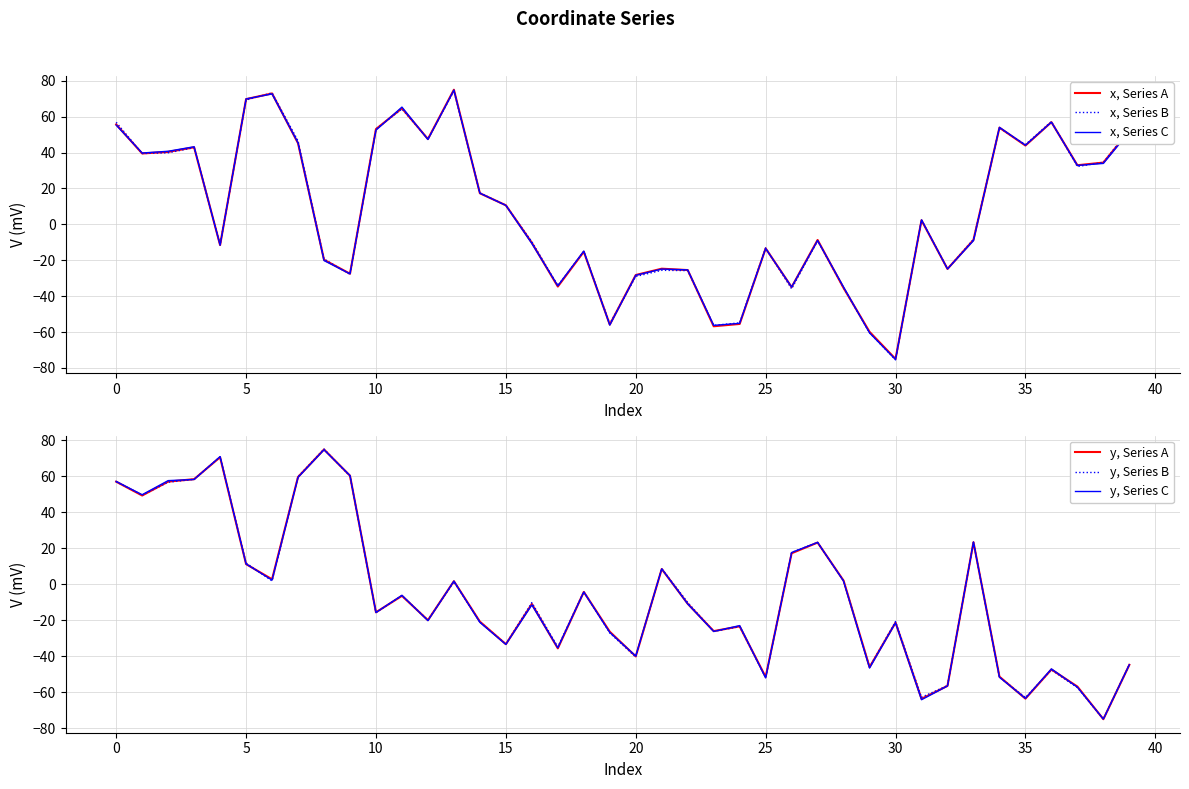

How many intersections are there between y, Series A and y, Series C?

22